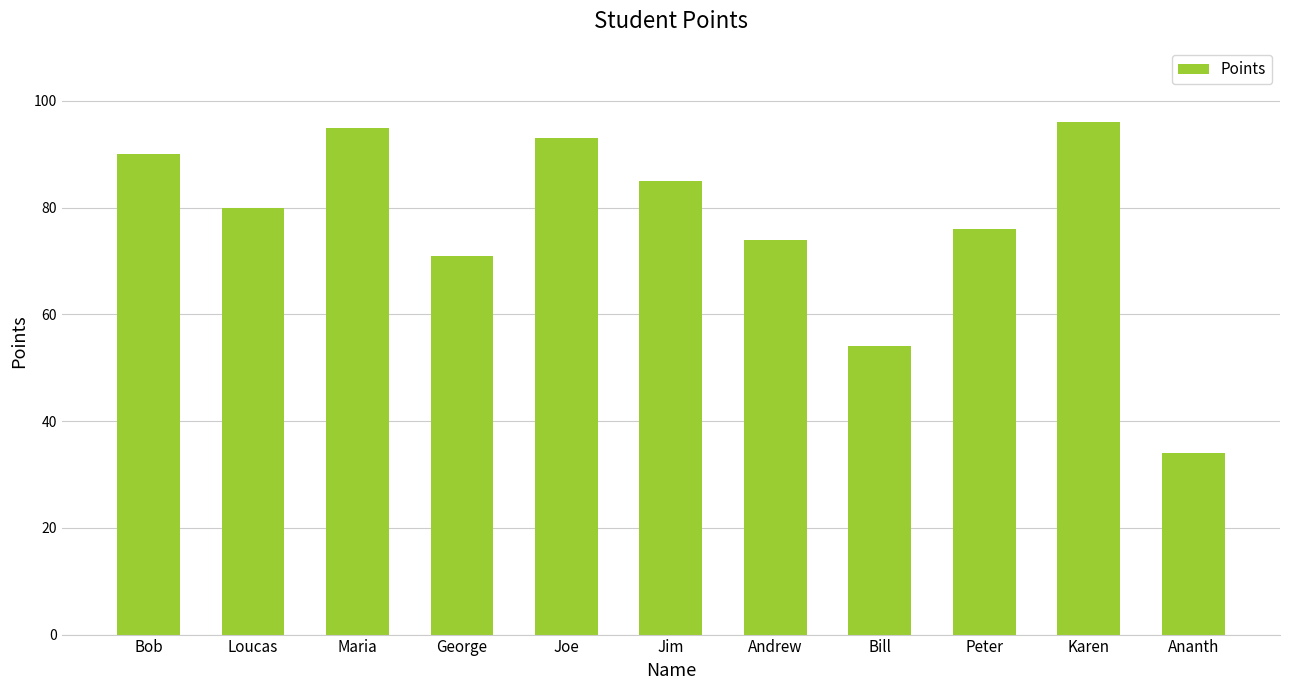

What is the greatest value displayed?

96